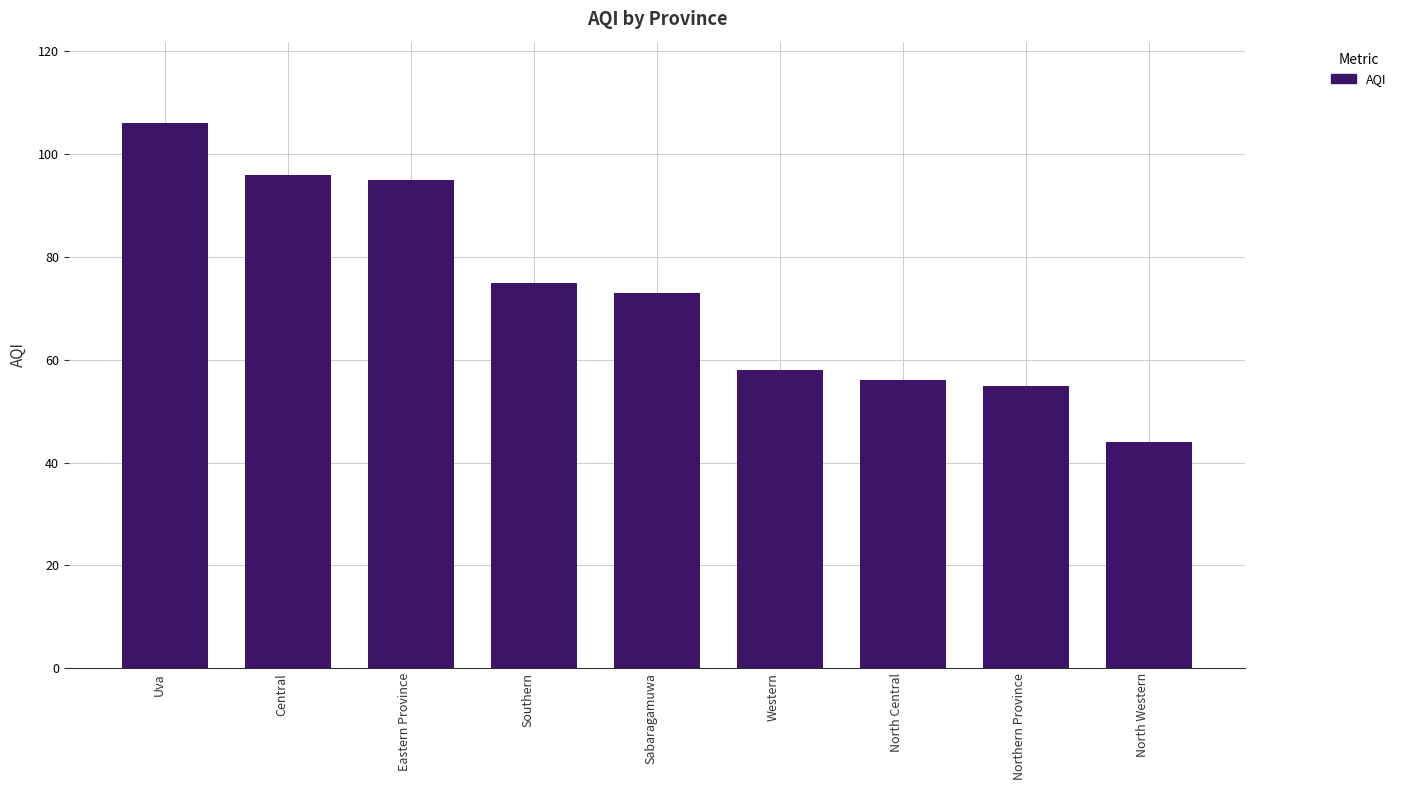

At which category does the chart reach its minimum across all series?

North Western